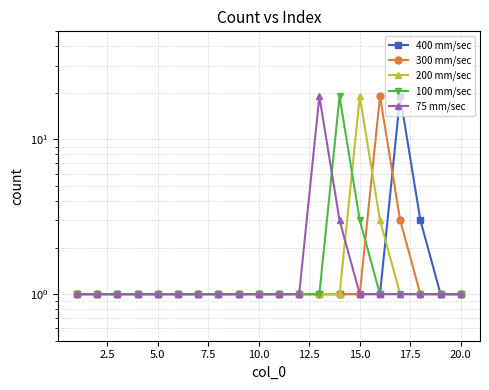

What is the value of the 75 mm/sec point at the 5th from the left?

1